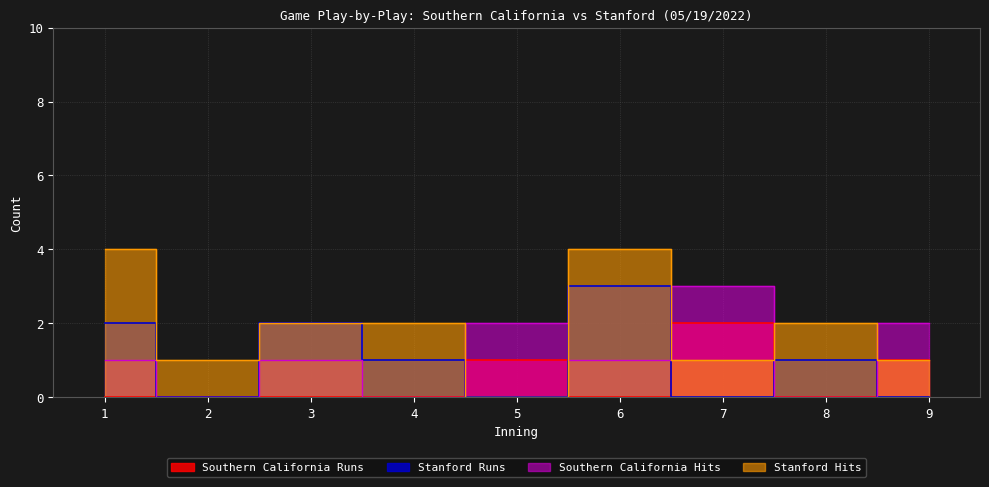

Which series changed the most between 1 and 9?

Stanford Hits